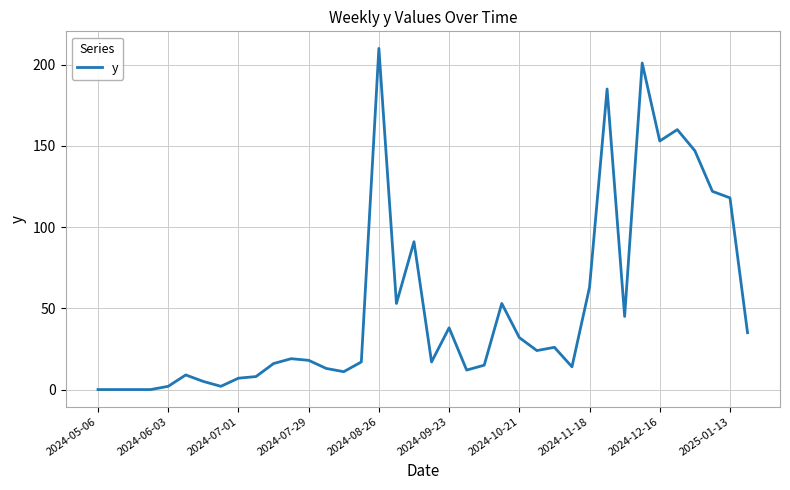

What is the maximum value shown in the chart?

210